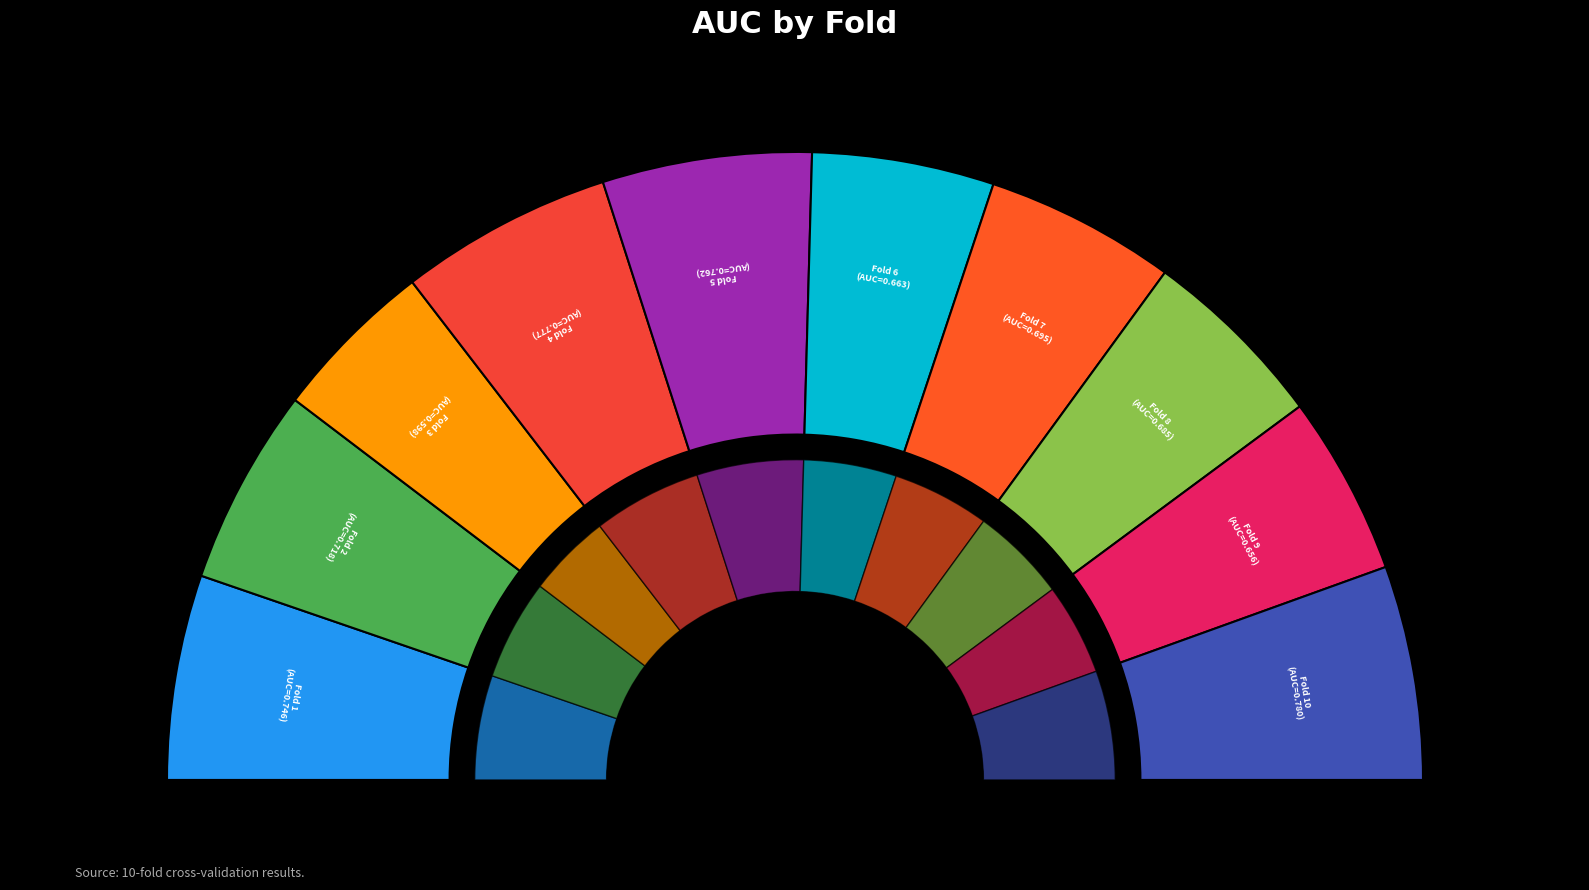

What percentage do Fold 6 and Fold 7 together represent?

19.2%